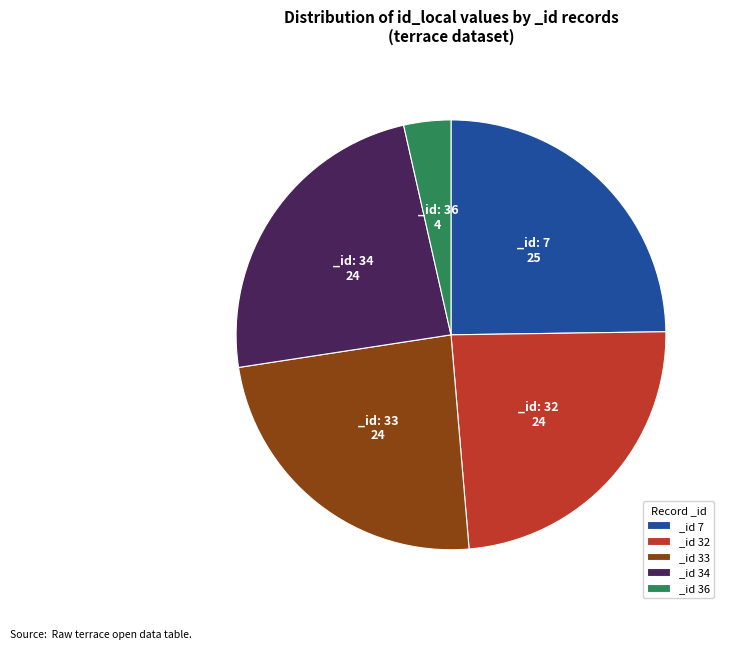

What is the smallest slice in the pie chart?

_id 36